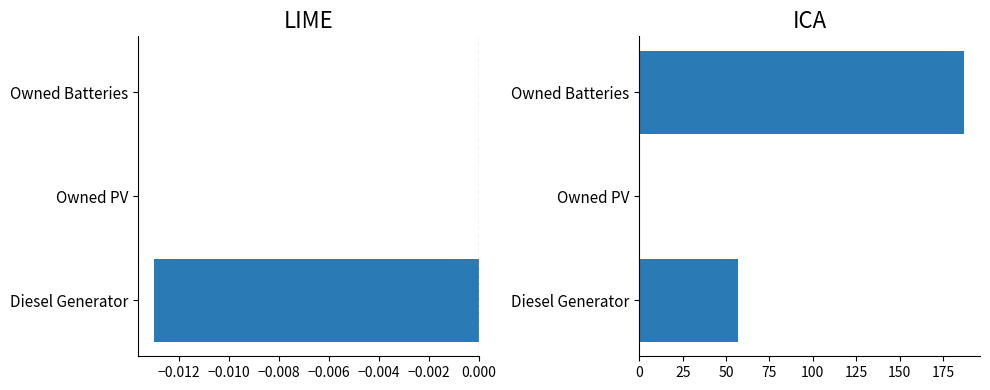

What is the sum of all col_right values?

244.0